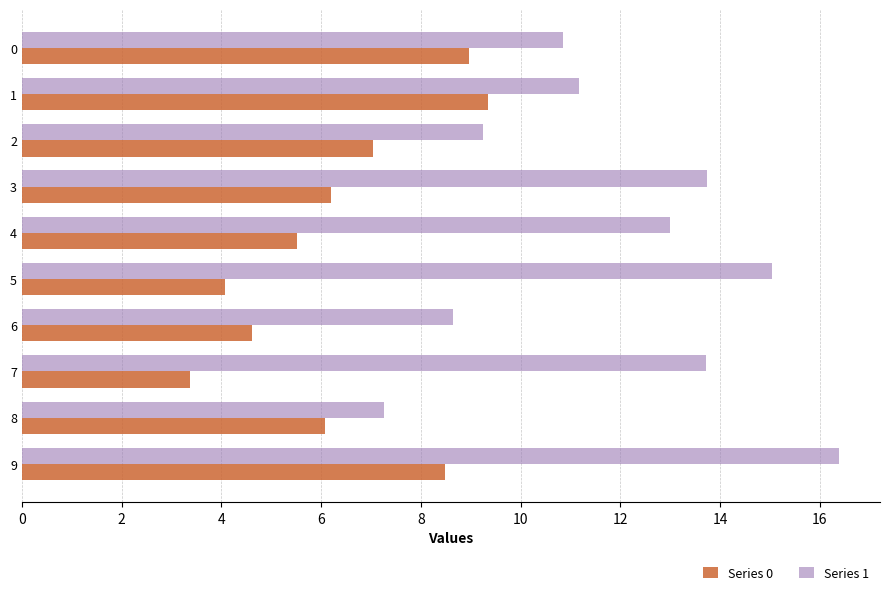

Rank the series by their average value, from highest to lowest.

Series 1, Series 0